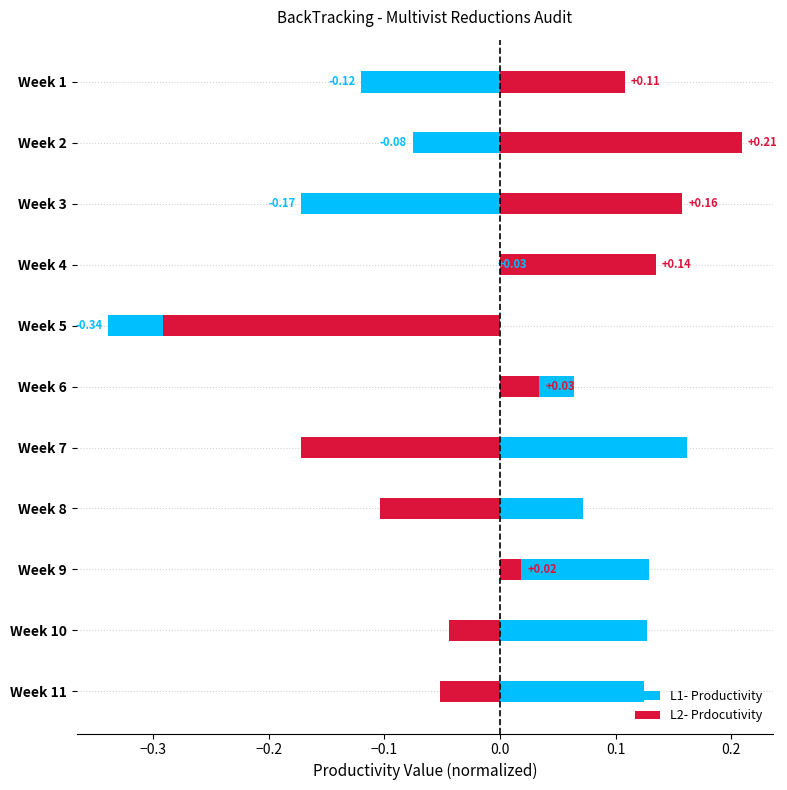

Count the number of data series in this chart.

2